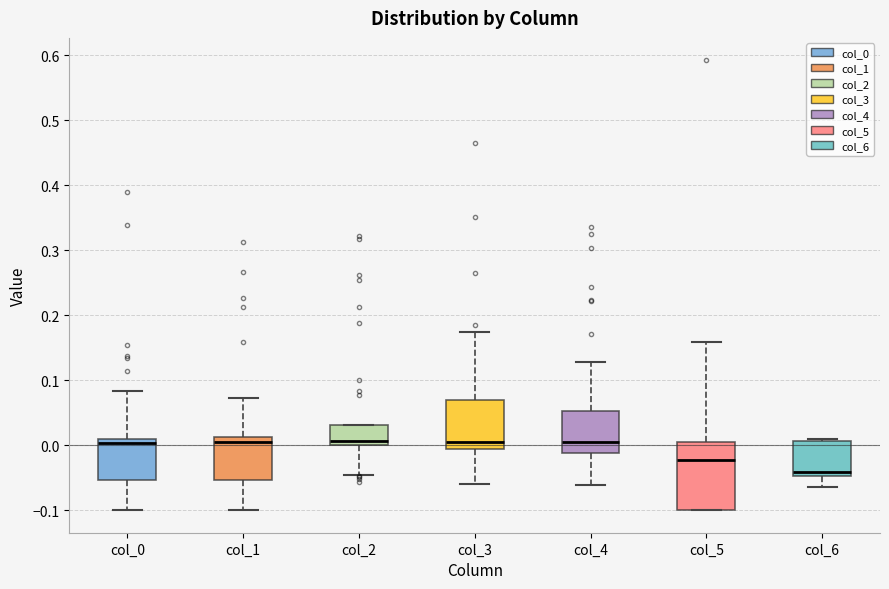

Which box is the tallest, from its lower edge to its upper edge?

col_5